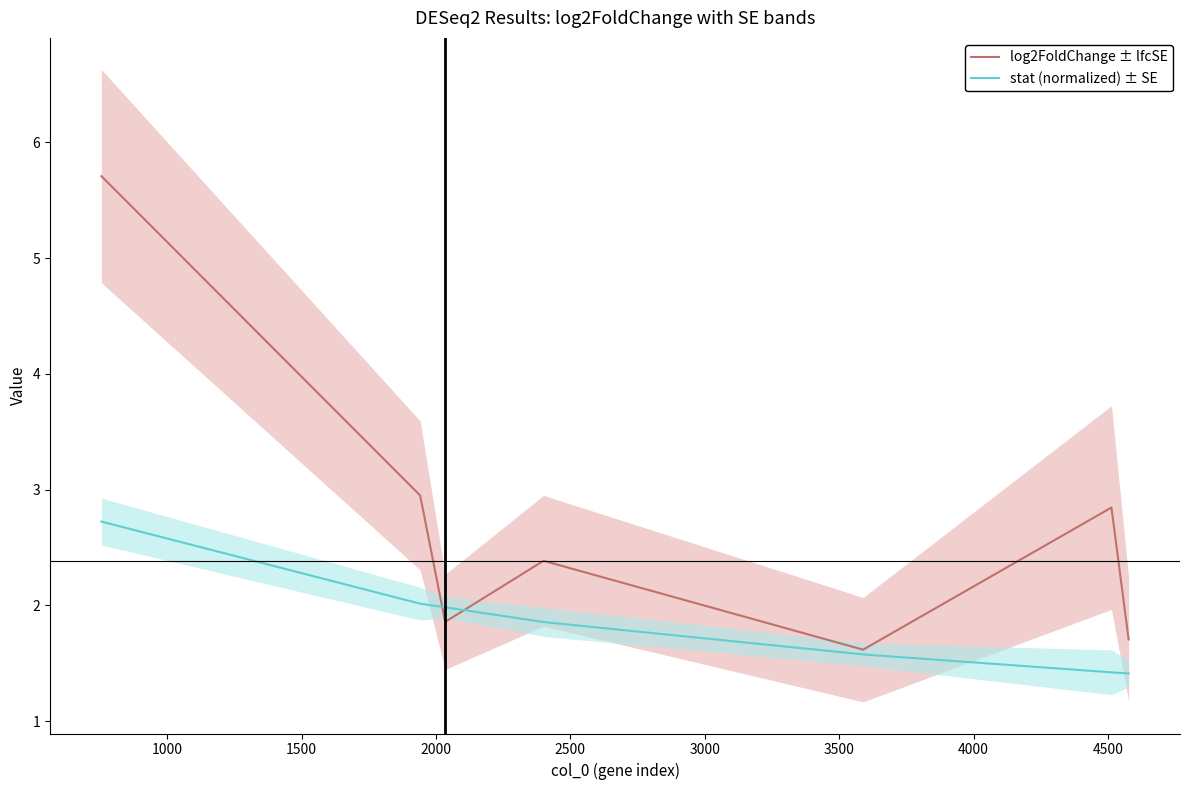

Reading left to right, extract all data points from this chart.

log2FoldChange ± lfcSE: 5.7	2.9	1.9	2.4	1.6	2.8	1.7
stat (normalized) ± SE: 2.7	2.0	2.0	1.9	1.6	1.4	1.4